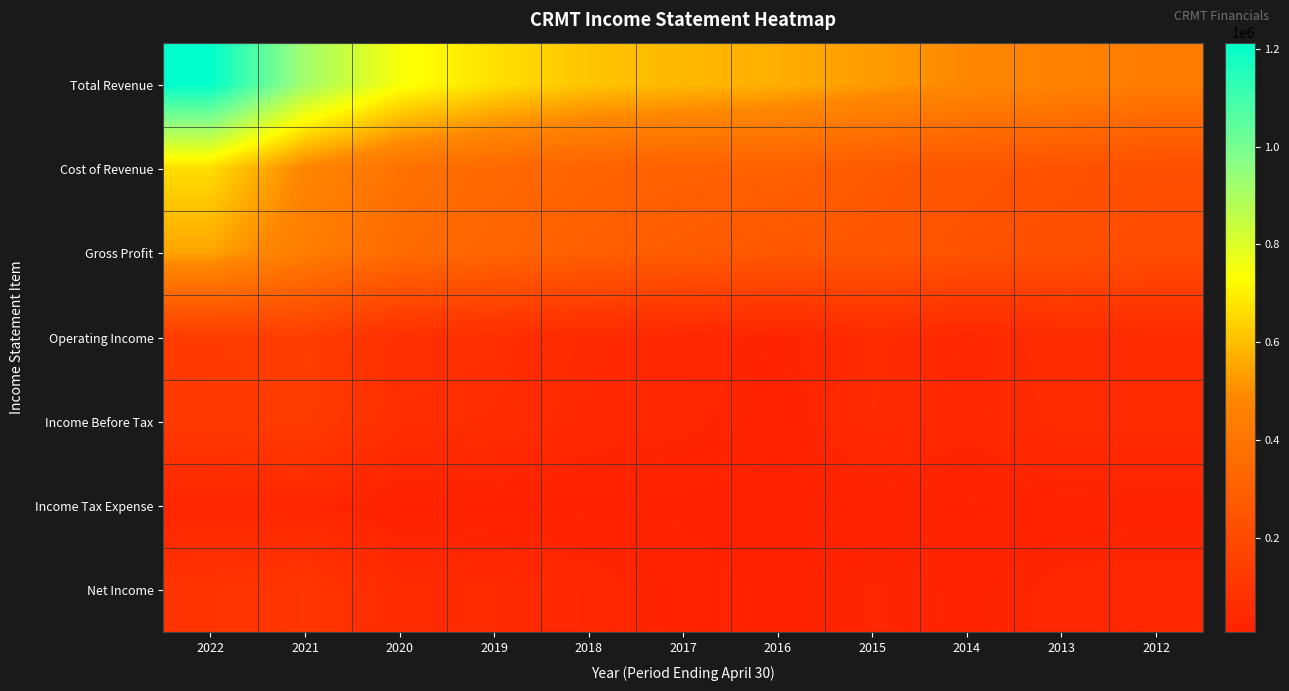

Between 2015 and 2017, which is larger?

2017